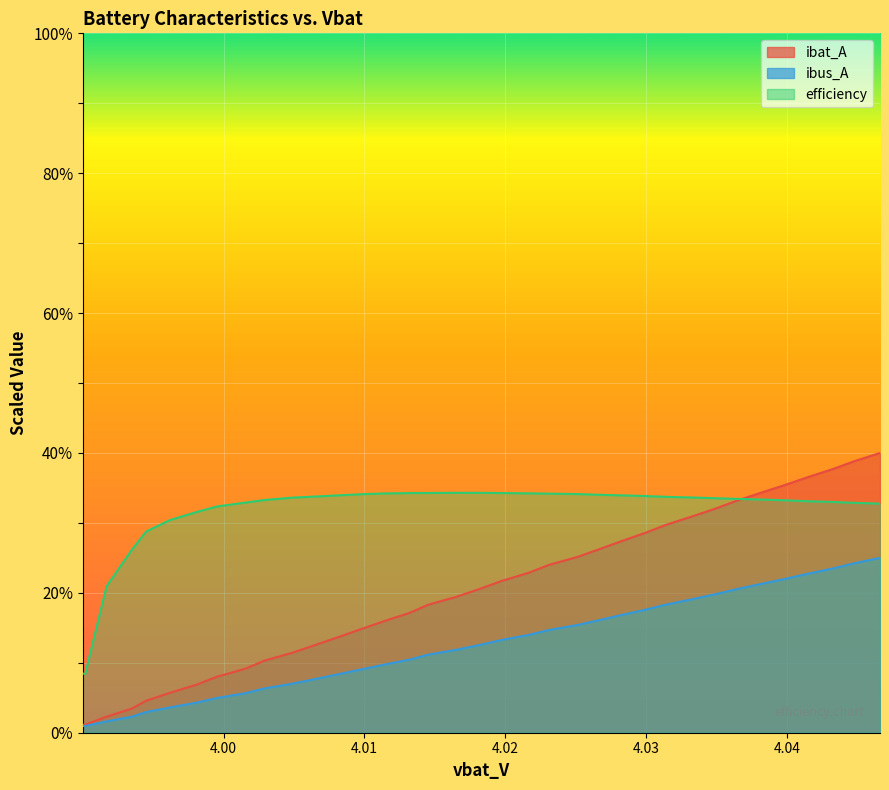

True or false: ibus_A and efficiency intersect in this chart.

False